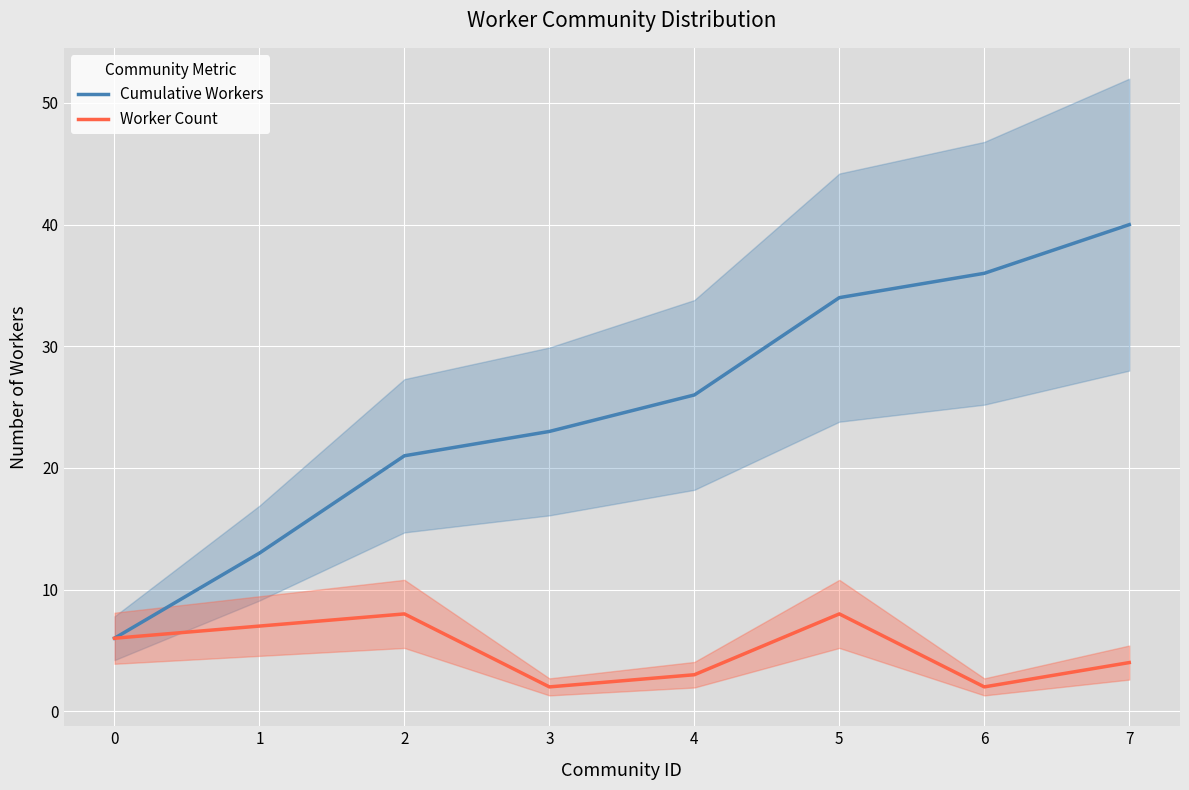

What is the approximate value of Cumulative Workers at 4, to the nearest 10?

30